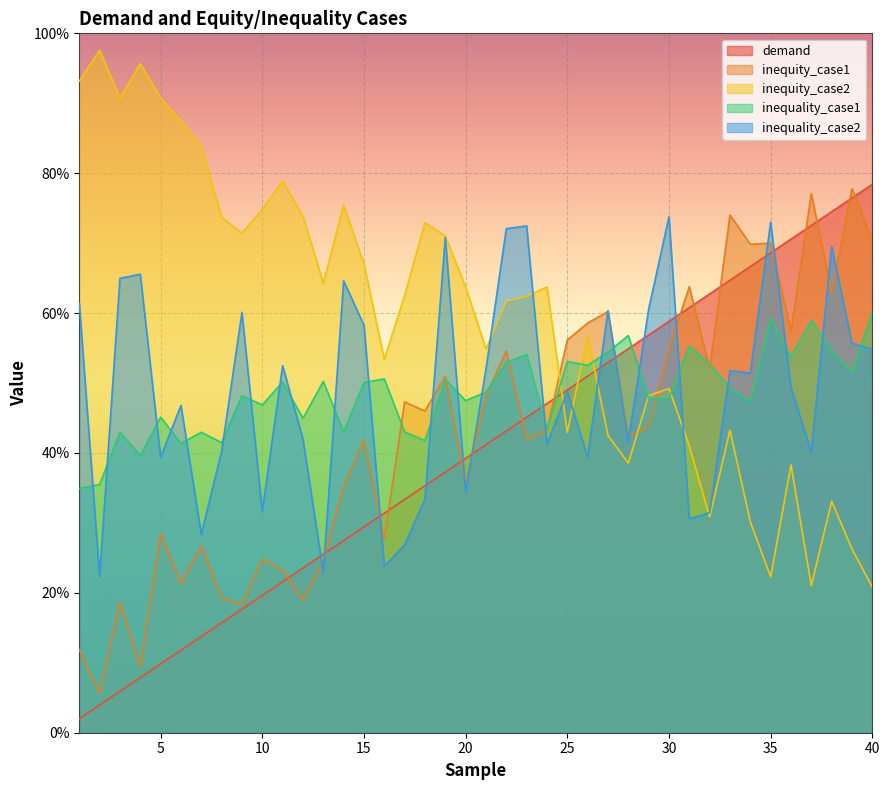

Where is the first local maximum for inequality_case2?

4